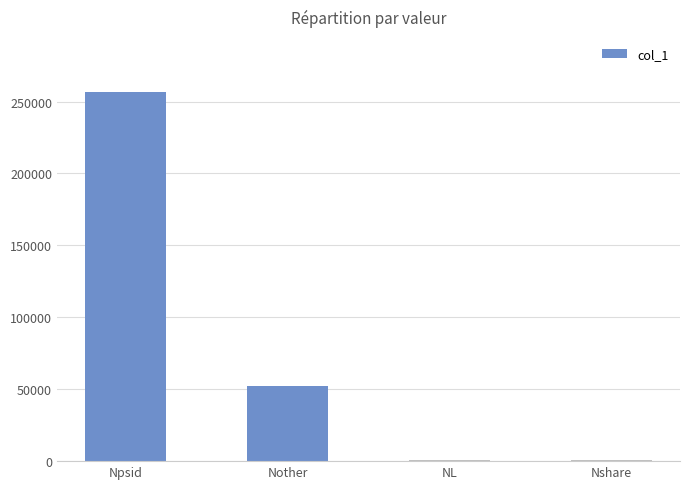

True or false: the data shows 109718 at Npsid.

False